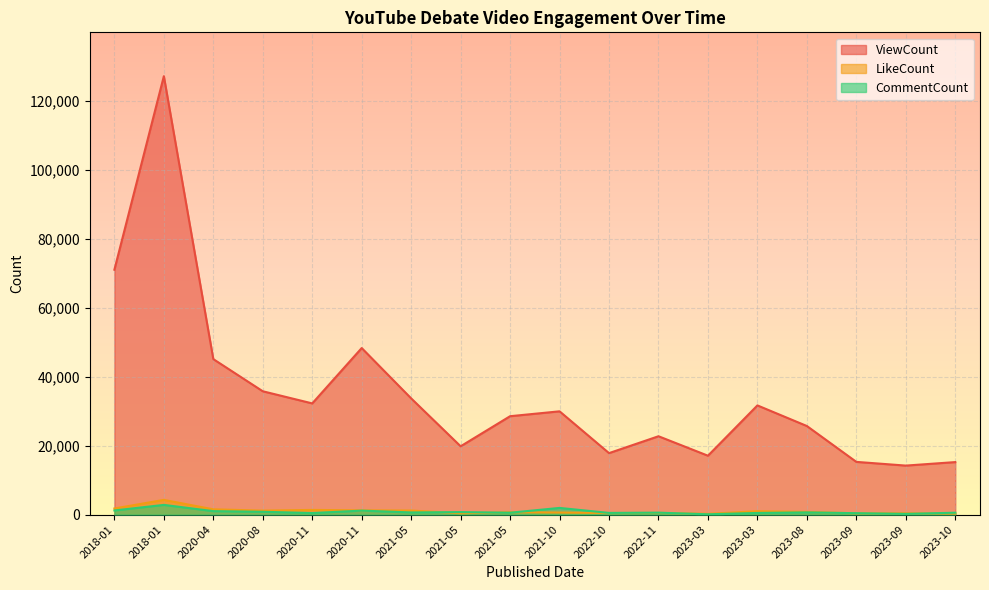

At 2021-05, list the series in order from smallest to largest.

CommentCount, LikeCount, ViewCount